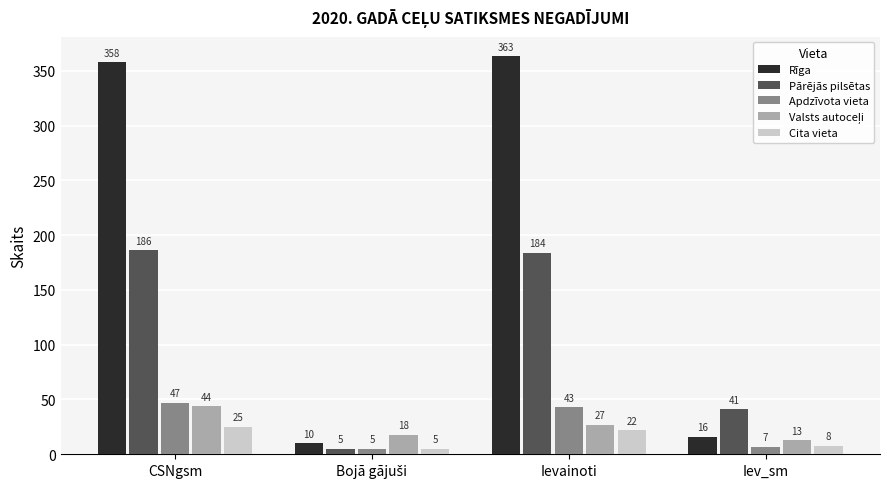

What is the sum of all Rīga values?

747